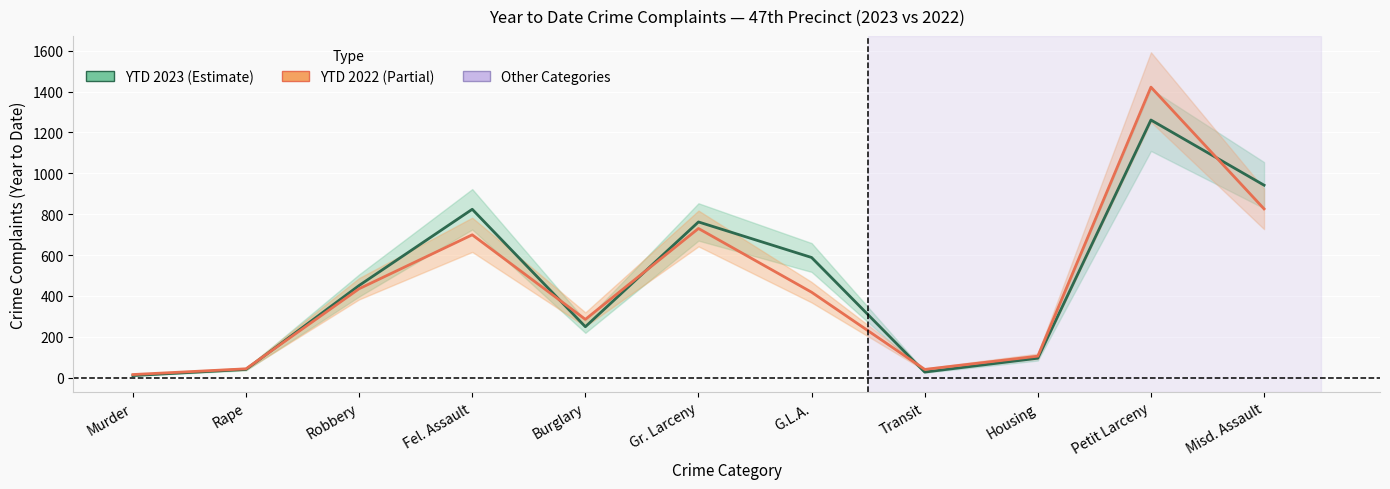

At which category does YTD 2022 reach its first local peak?

Fel. Assault